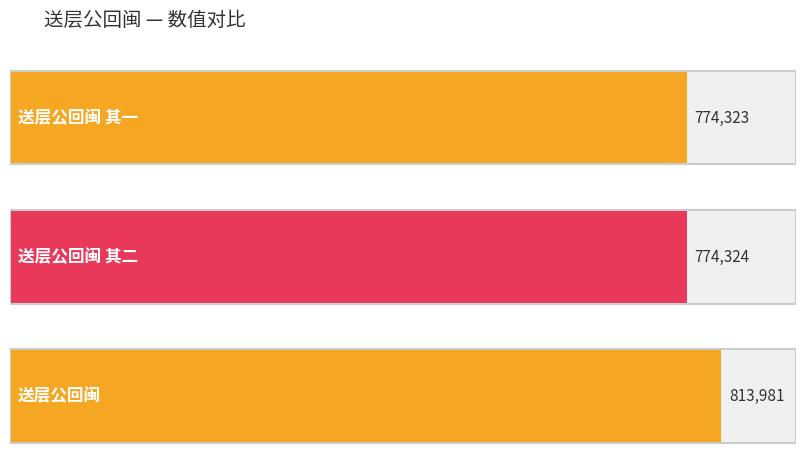

What is the minimum value shown in the chart?

774323